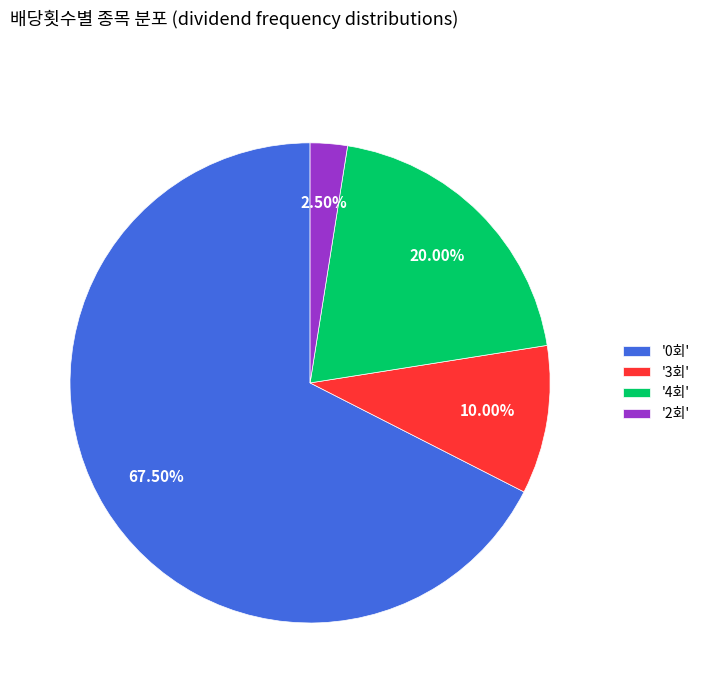

Is the sum of '2회' and '4회' greater than half?

No